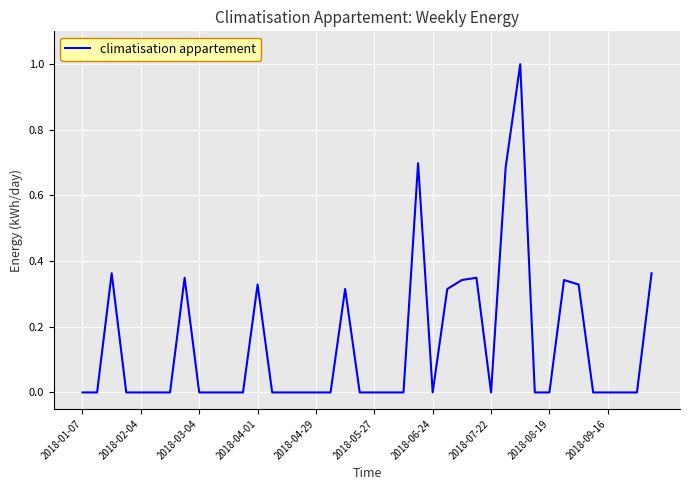

What is the maximum value shown in the chart?

1.0